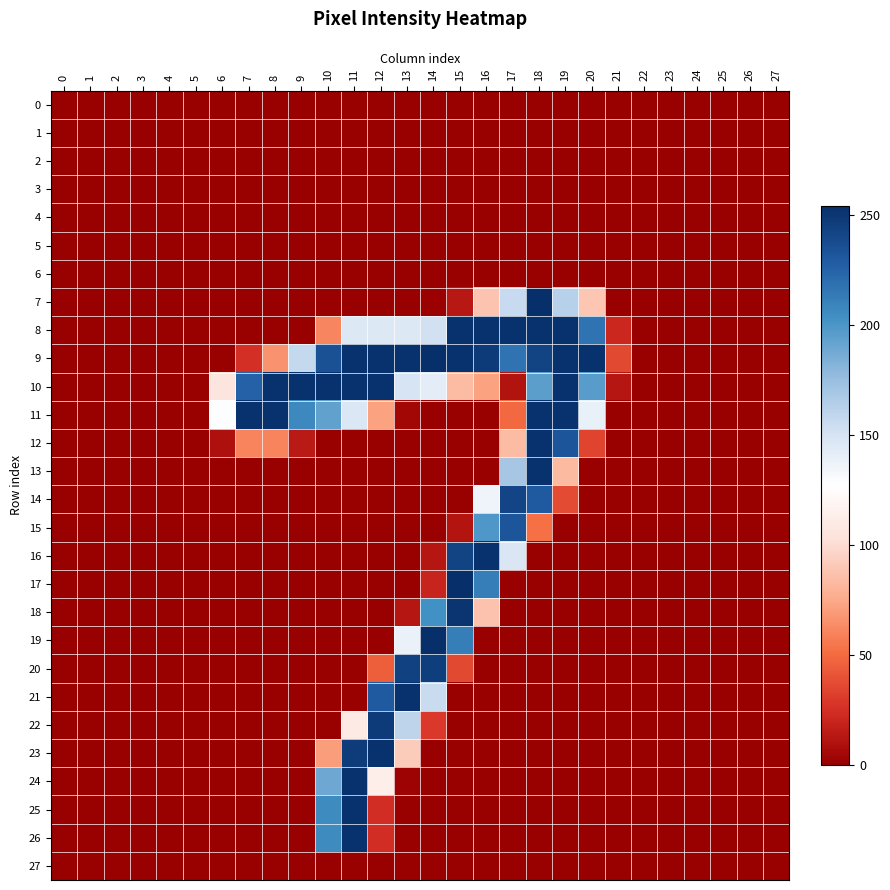

At which category is the sum across all series the highest?

18